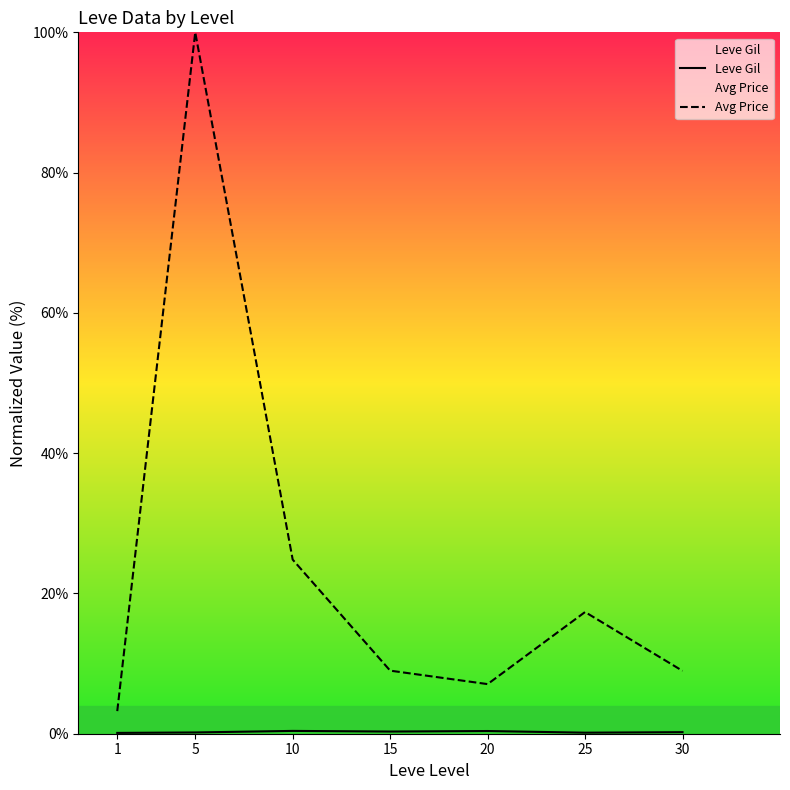

Count the Leve Gil values in the range 0 to 1.

7